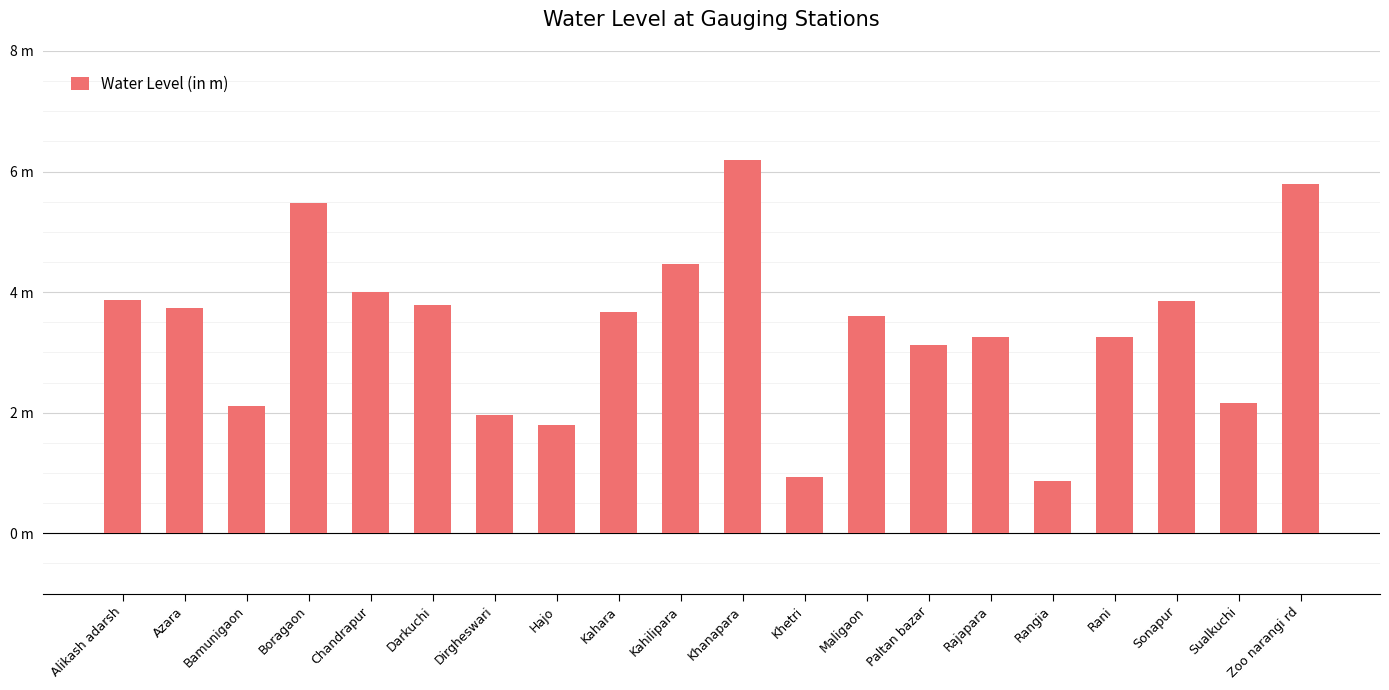

What is the label of the 6th bar from the left?

Darkuchi